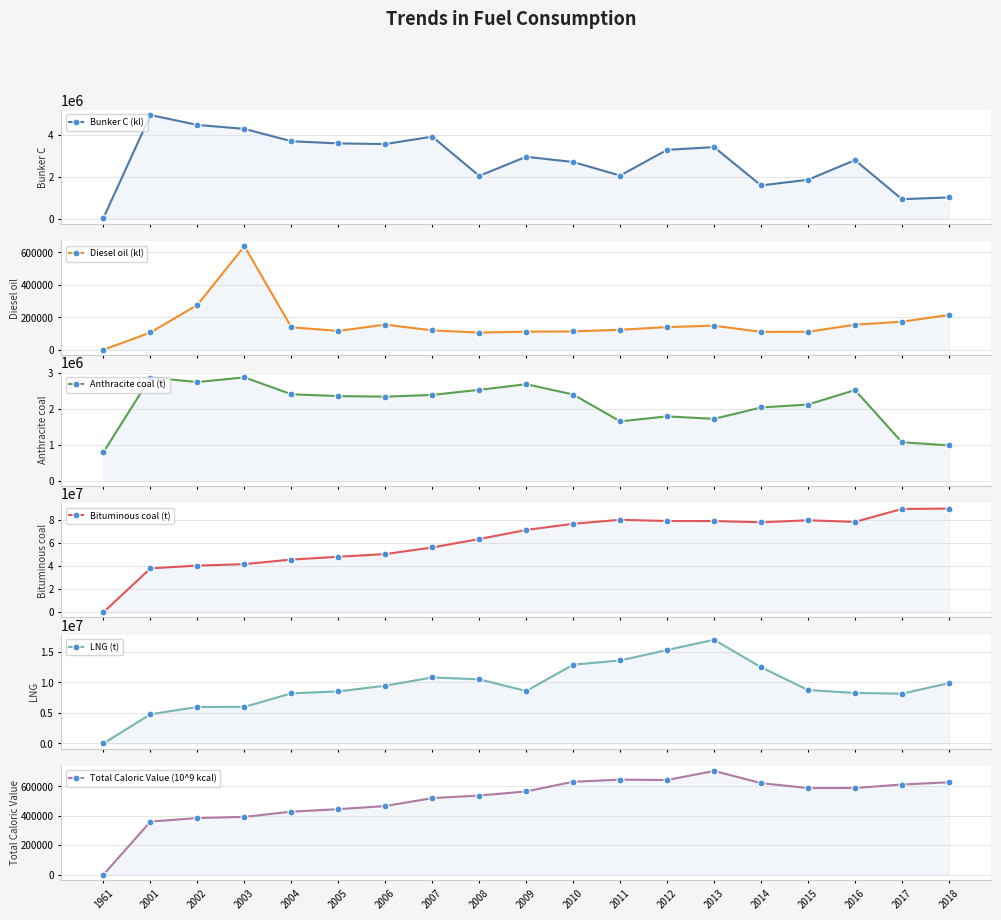

True or false: Bituminous coal (t) and Diesel oil (kl) cross at least once.

False